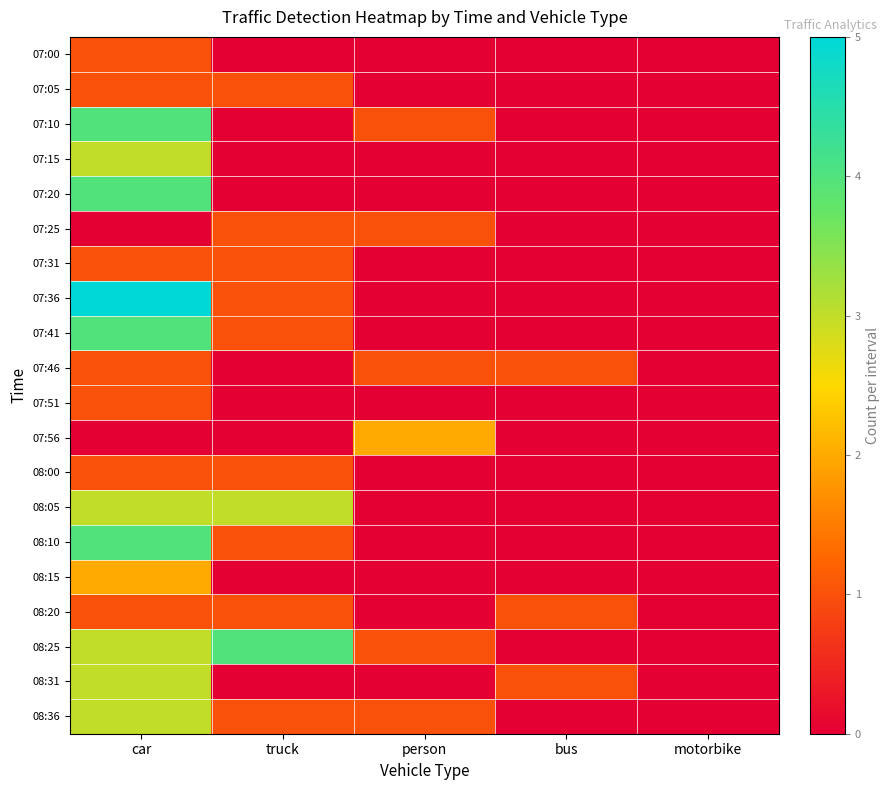

Reading left to right, what are all the values shown in this chart?

07:00: car=1	truck=0	person=0	bus=0	motorbike=0
07:05: car=1	truck=1	person=0	bus=0	motorbike=0
07:10: car=4	truck=0	person=1	bus=0	motorbike=0
07:15: car=3	truck=0	person=0	bus=0	motorbike=0
07:20: car=4	truck=0	person=0	bus=0	motorbike=0
07:25: car=0	truck=1	person=1	bus=0	motorbike=0
07:31: car=1	truck=1	person=0	bus=0	motorbike=0
07:36: car=5	truck=1	person=0	bus=0	motorbike=0
07:41: car=4	truck=1	person=0	bus=0	motorbike=0
07:46: car=1	truck=0	person=1	bus=1	motorbike=0
07:51: car=1	truck=0	person=0	bus=0	motorbike=0
07:56: car=0	truck=0	person=2	bus=0	motorbike=0
08:00: car=1	truck=1	person=0	bus=0	motorbike=0
08:05: car=3	truck=3	person=0	bus=0	motorbike=0
08:10: car=4	truck=1	person=0	bus=0	motorbike=0
08:15: car=2	truck=0	person=0	bus=0	motorbike=0
08:20: car=1	truck=1	person=0	bus=1	motorbike=0
08:25: car=3	truck=4	person=1	bus=0	motorbike=0
08:31: car=3	truck=0	person=0	bus=1	motorbike=0
08:36: car=3	truck=1	person=1	bus=0	motorbike=0